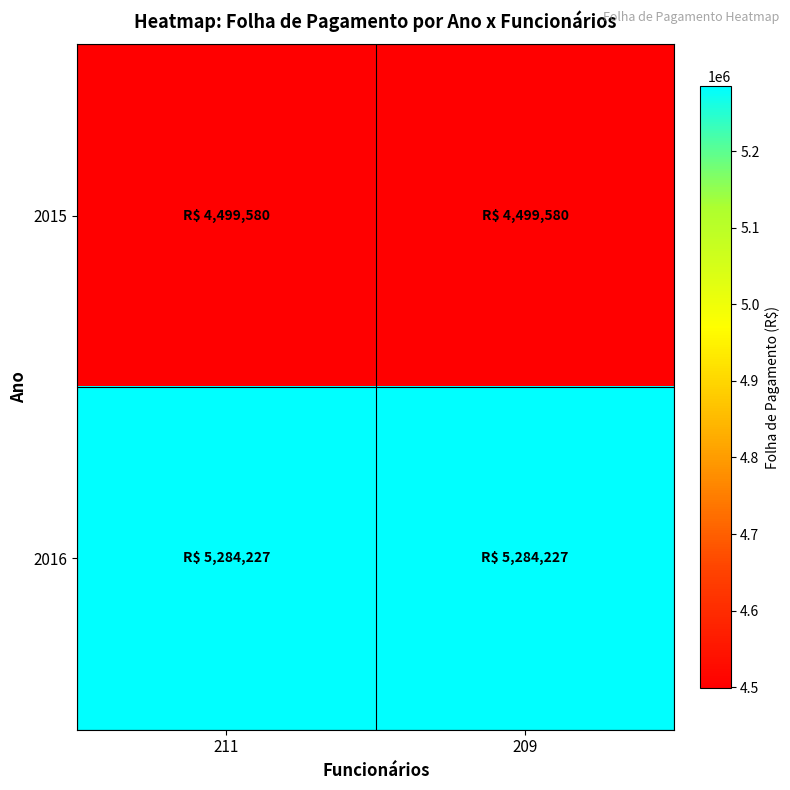

What is the greatest value displayed?

5284226.6